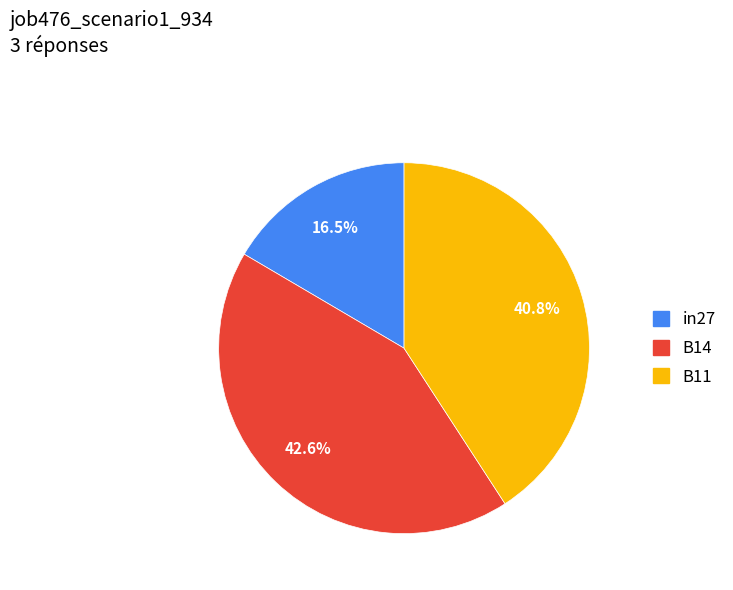

Combined, what portion of the pie is in27 and B11?

57.4%